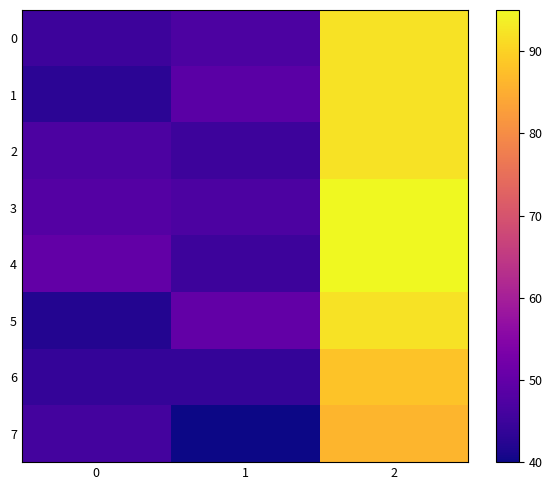

Reading left to right, list all the values displayed in this chart.

0: 0=45	1=47	2=92
1: 0=43	1=49	2=92
2: 0=47	1=45	2=92
3: 0=48	1=47	2=95
4: 0=50	1=45	2=95
5: 0=42	1=50	2=92
6: 0=44	1=44	2=88
7: 0=46	1=40	2=86